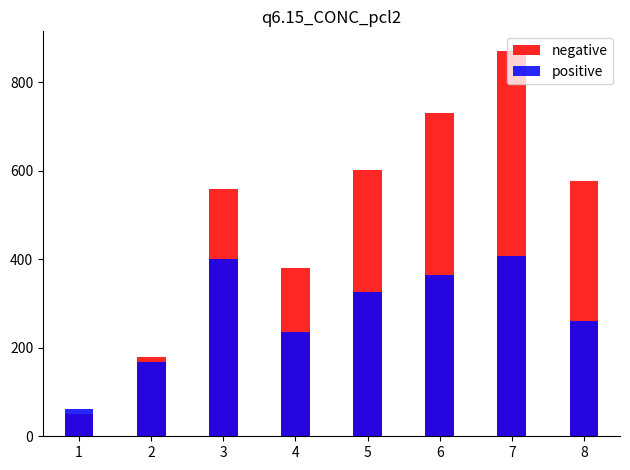

What is the sum of all negative values?

3954